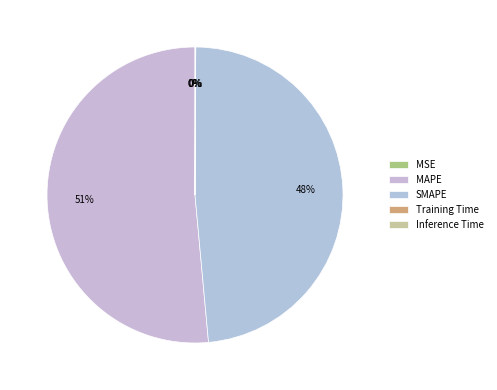

How many segments does this pie chart have?

5